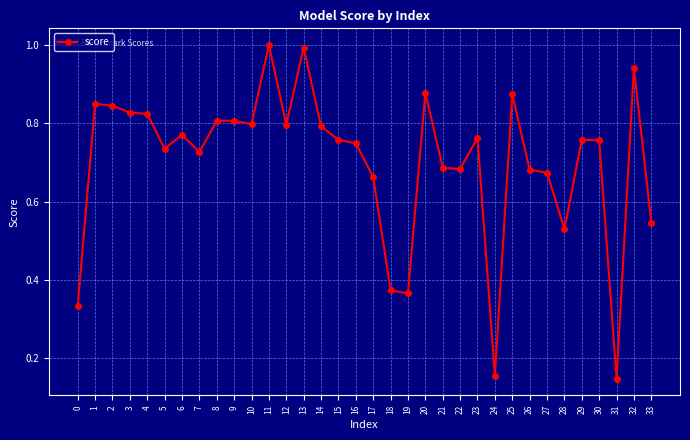

Is it true that the value at 24 is 0.0?

False